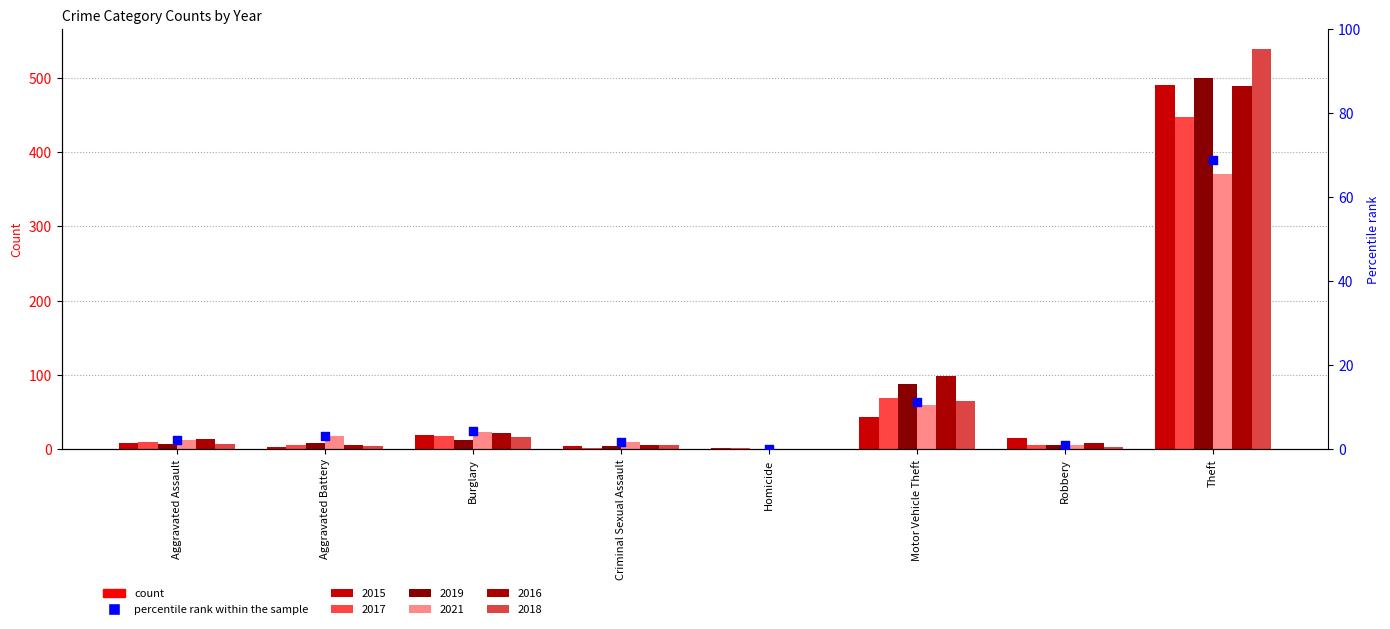

What is the change in value from Aggravated Assault to Theft?

+66.6